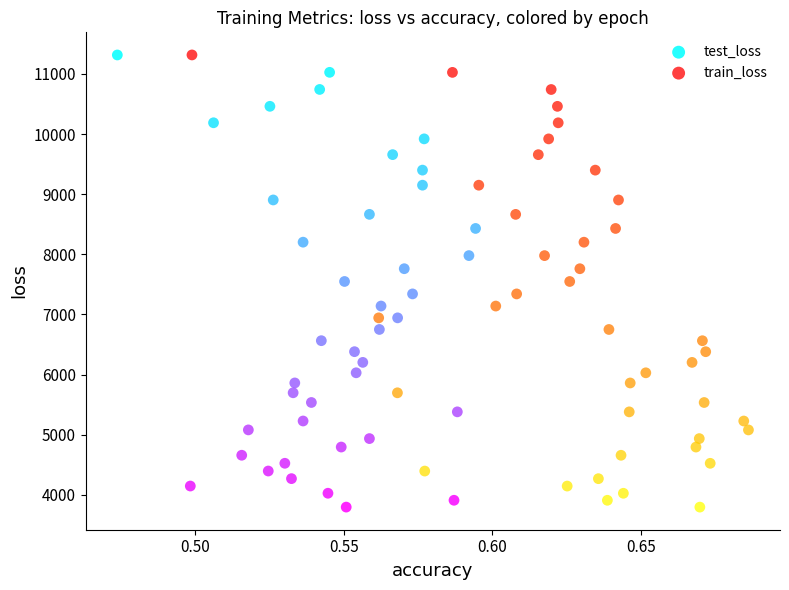

Which series has the largest Y range (max minus min)?

train_loss